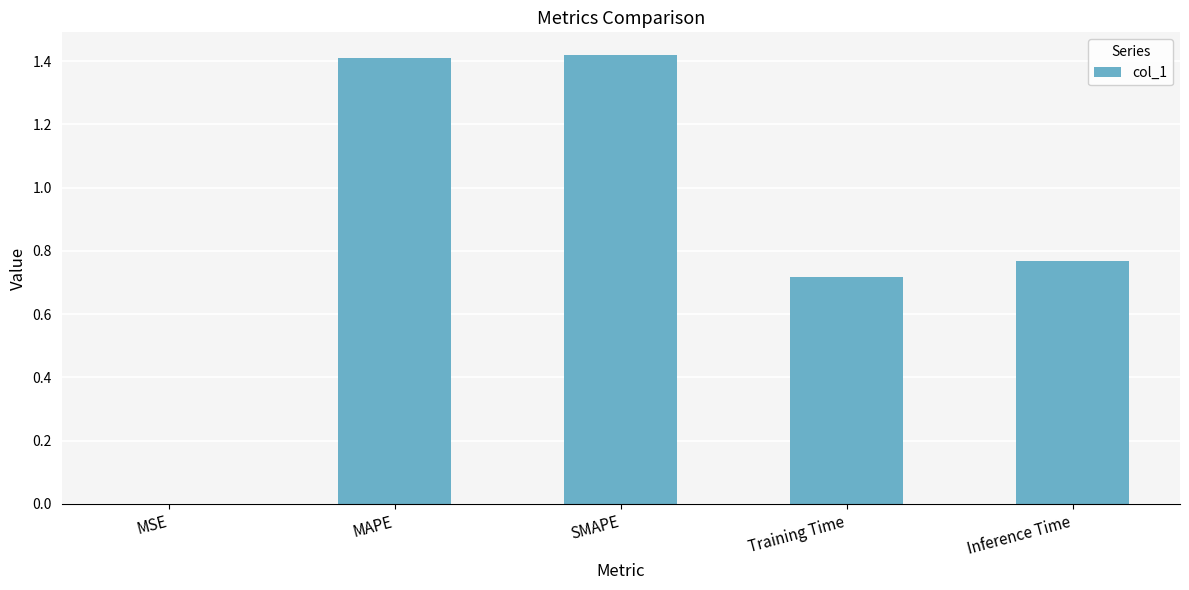

Which has a higher value, MSE or SMAPE?

SMAPE